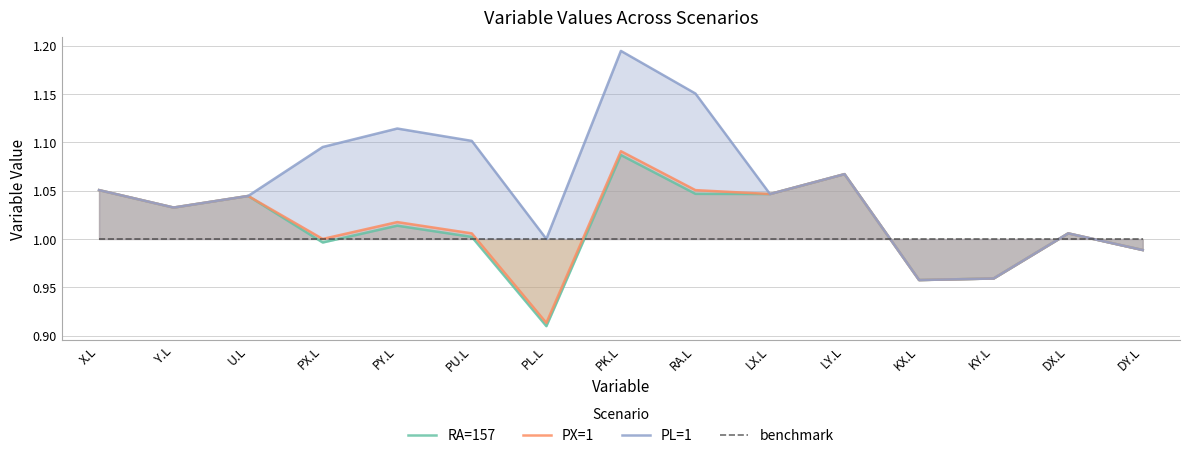

Does the chart display data point markers on the line(s)?

No